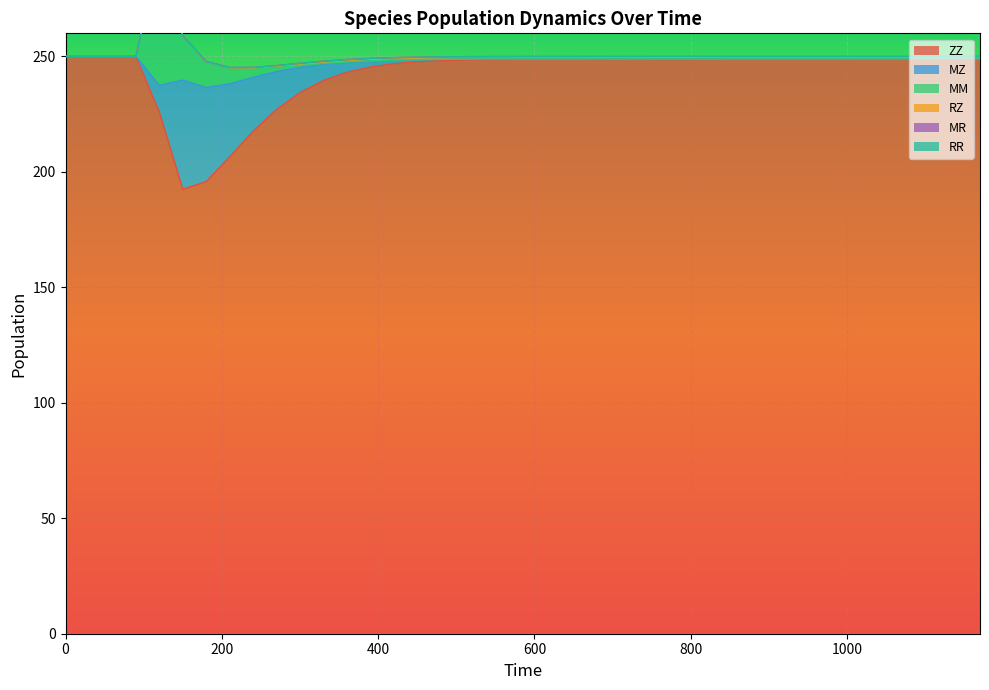

Between 930 and 450, which is larger?

930